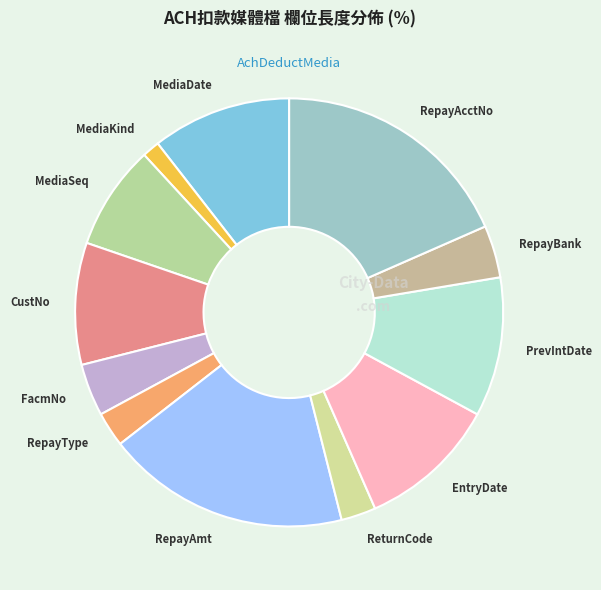

Is the sum of RepayBank and RepayAcctNo greater than half?

No